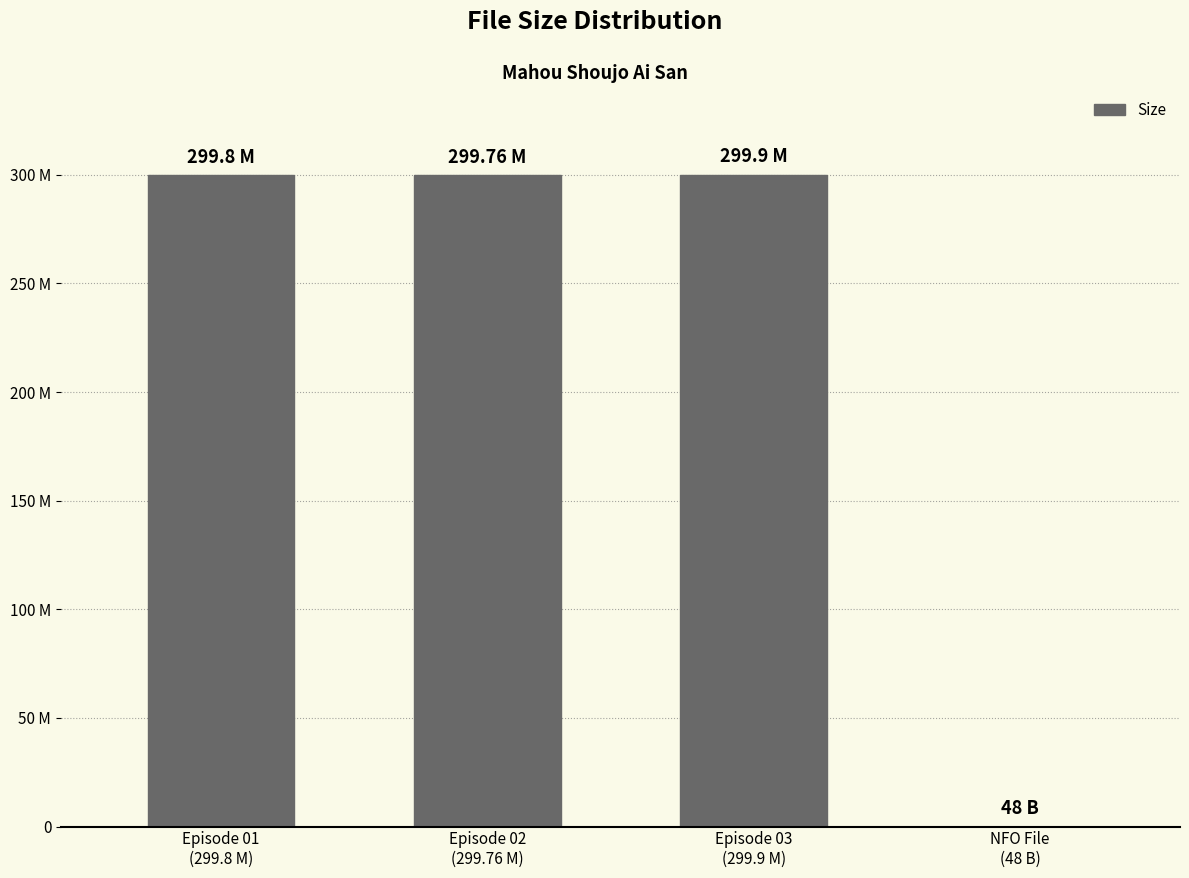

What is the value of the 2nd bar from the left?

299.8